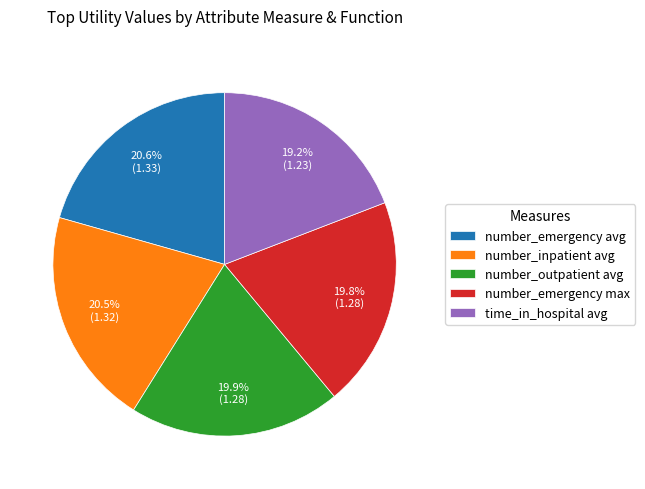

How many slices are in this pie chart?

5